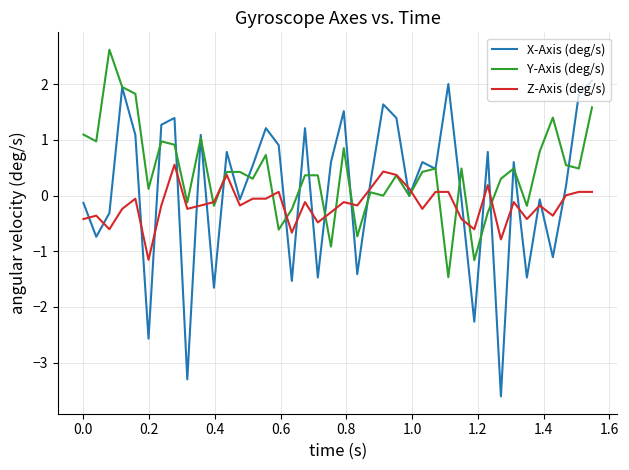

True or false: X-Axis (deg/s) and Y-Axis (deg/s) intersect in this chart.

True